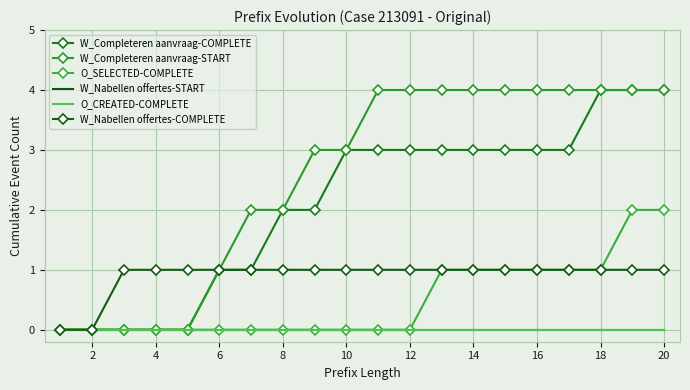

How many data points in W_Completeren aanvraag-START are less than 4?

10